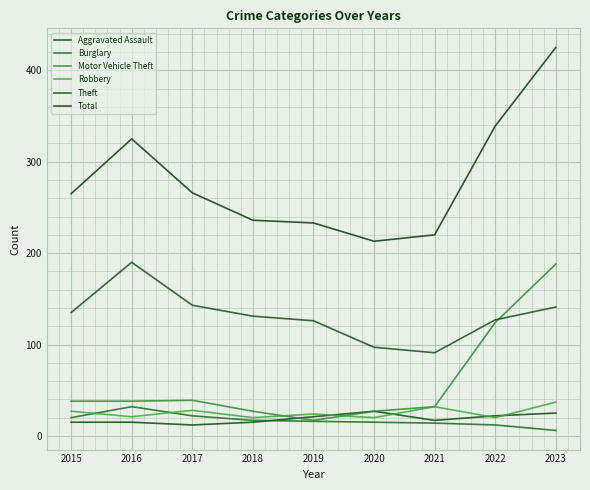

What is the minimum value shown in the chart?

6